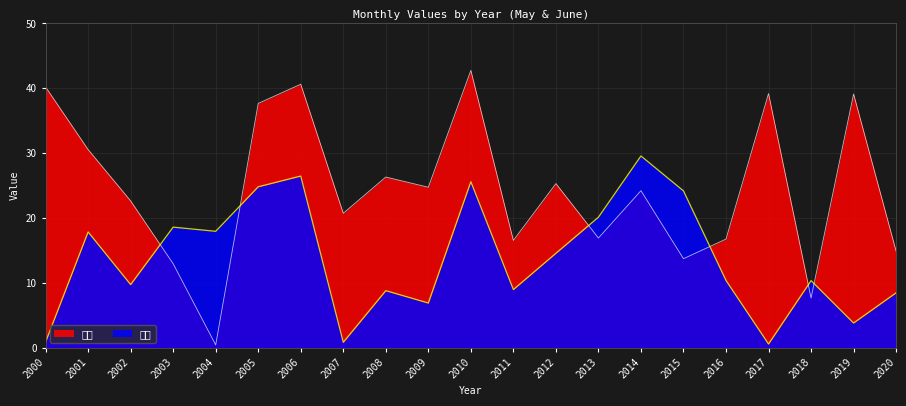

Does the chart display data point markers on the line(s)?

No